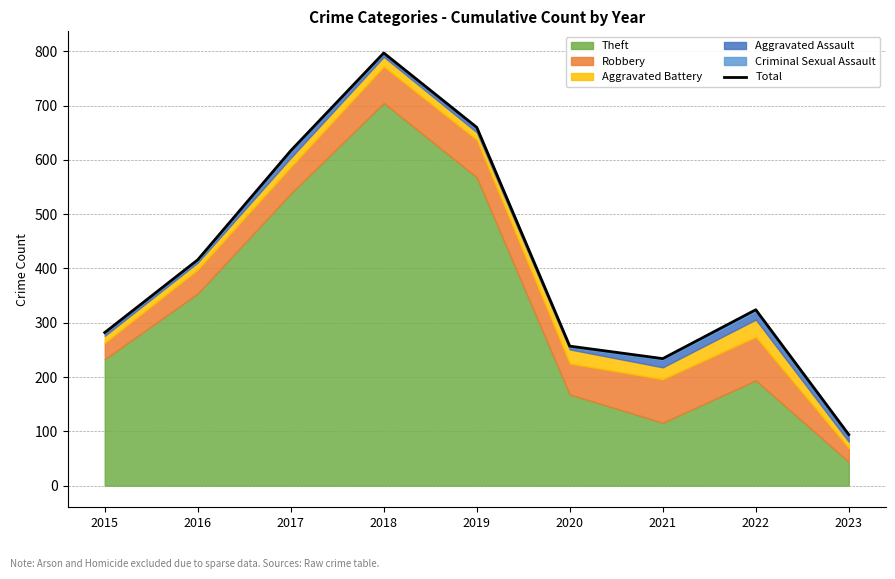

What is the ratio of the value at 2015 to the value at 2022?

0.9